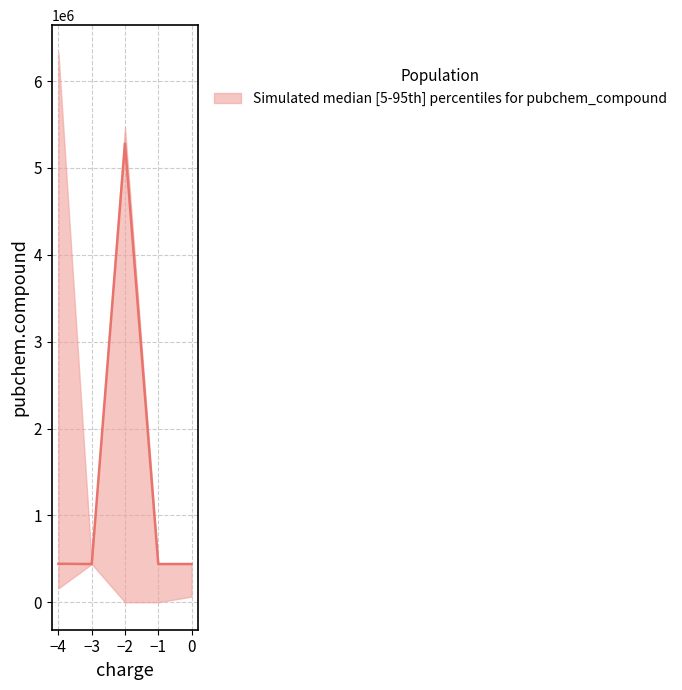

Rank the series at 0 from highest to lowest value.

upper, median, lower